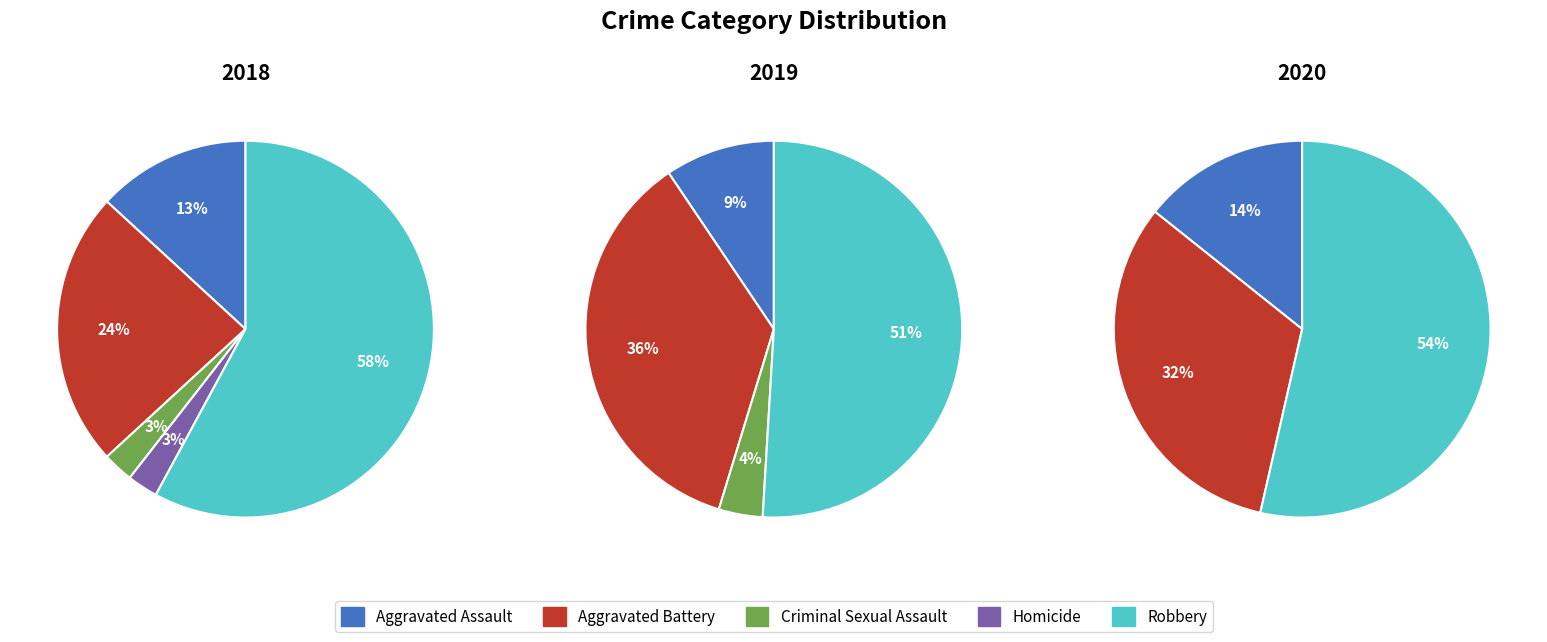

Which slice is the smallest?

Homicide